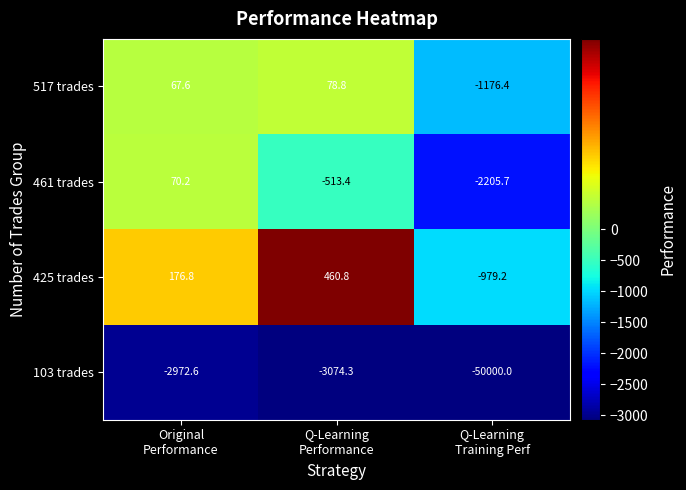

What is the total value across all series at Q-Learning
Performance?

-3048.1